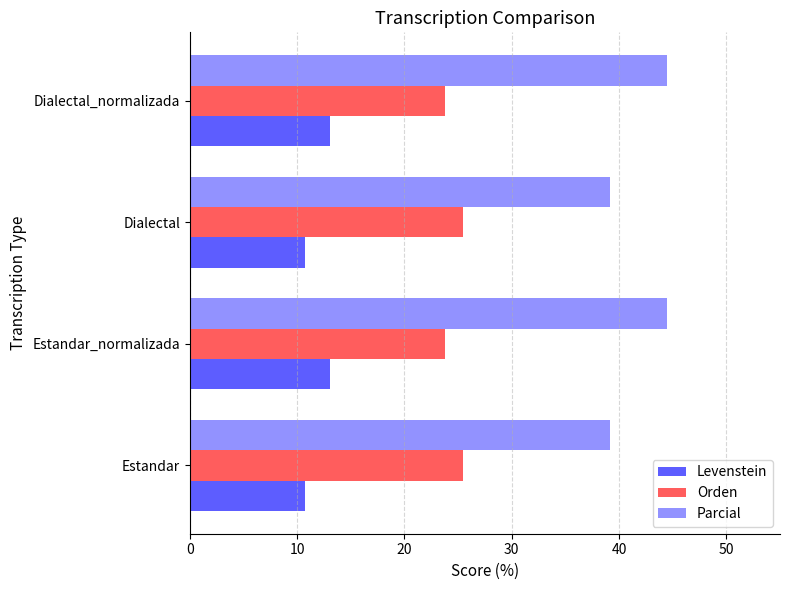

What are all the series names shown in the legend?

Levenstein, Orden, Parcial